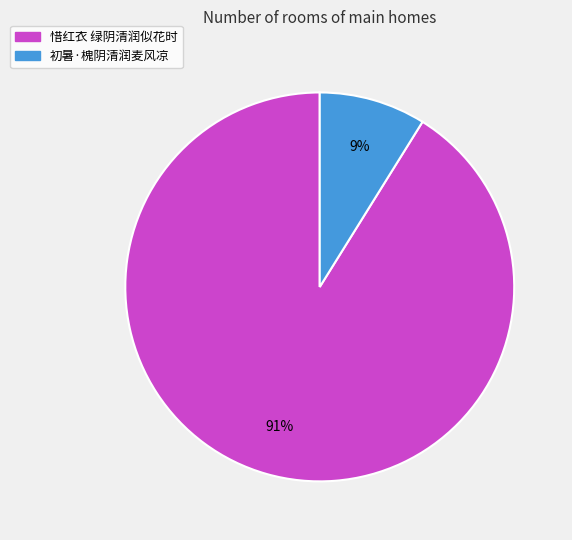

Which slice is the smallest?

初暑·槐阴清润麦风凉